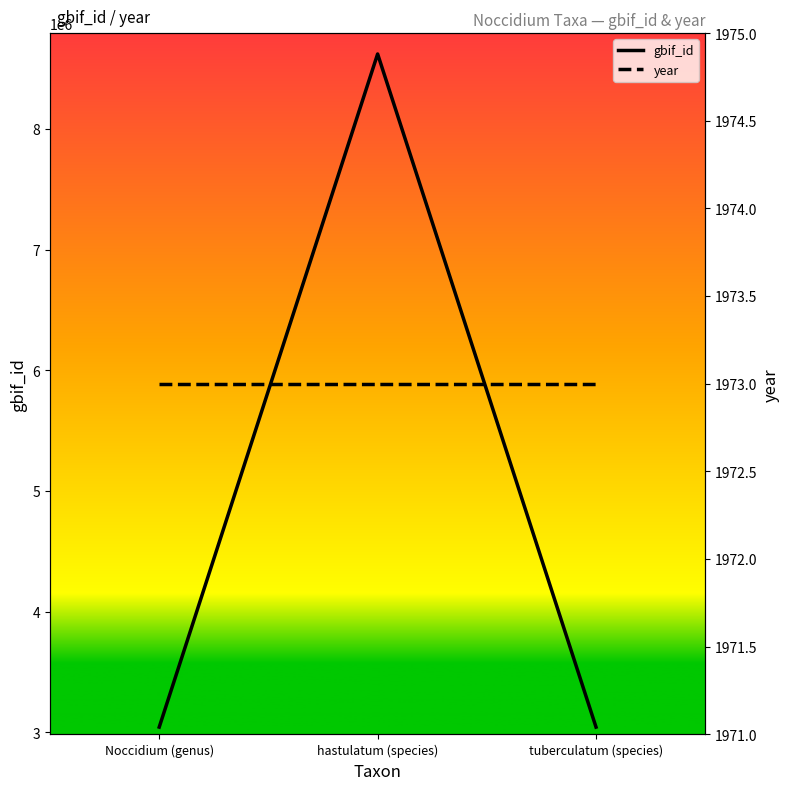

What is the lowest value of the gbif_id series?

3044436